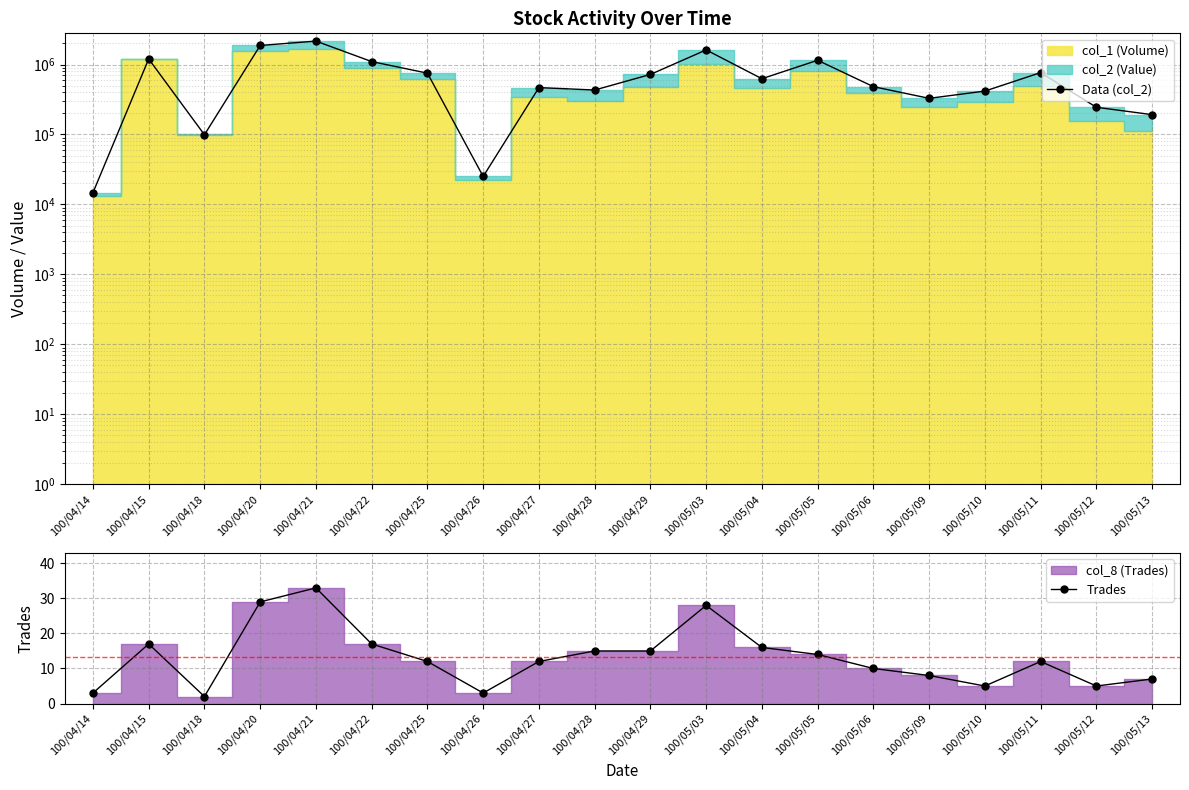

Where is Data (col_2) nearest to the value 1088560?

100/04/22